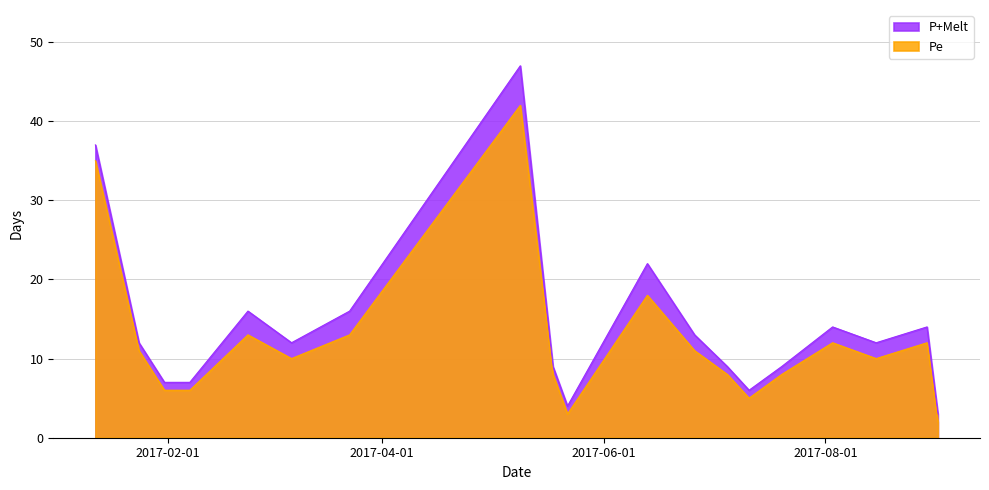

What is the label of the 10th point from the right?

2017-05-22